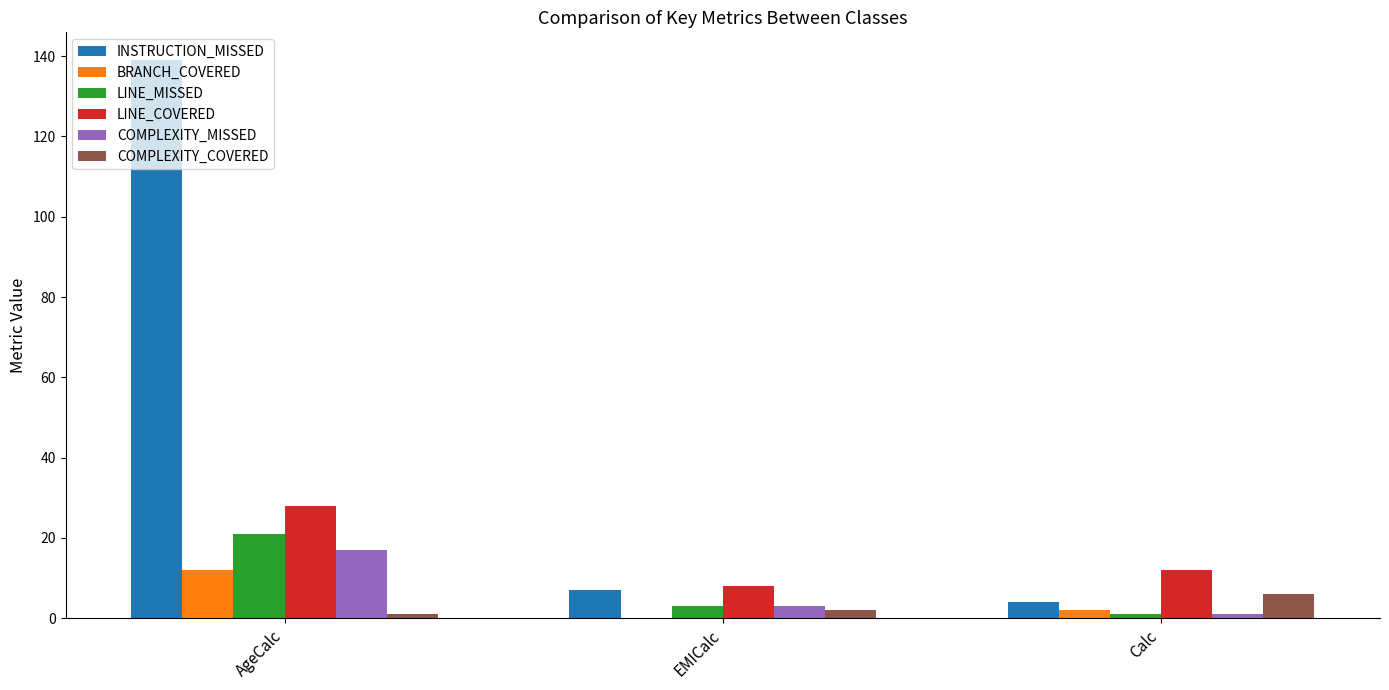

What is the spread (max minus min) of values at Calc?

11